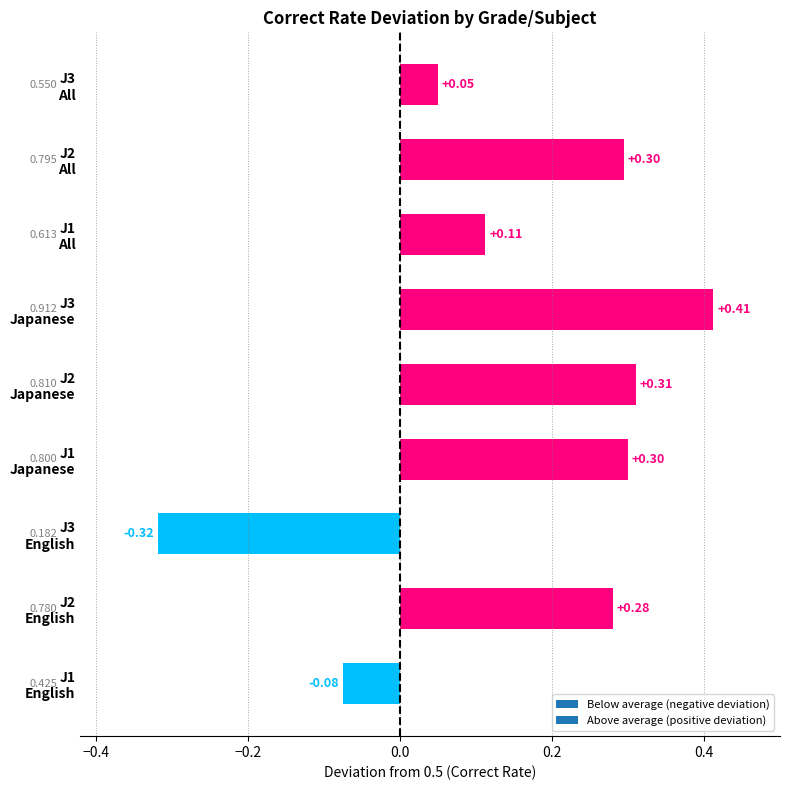

Rank the categories by value from lowest to highest.

J3
English, J1
English, J3
All, J1
All, J2
English, J2
All, J1
Japanese, J2
Japanese, J3
Japanese